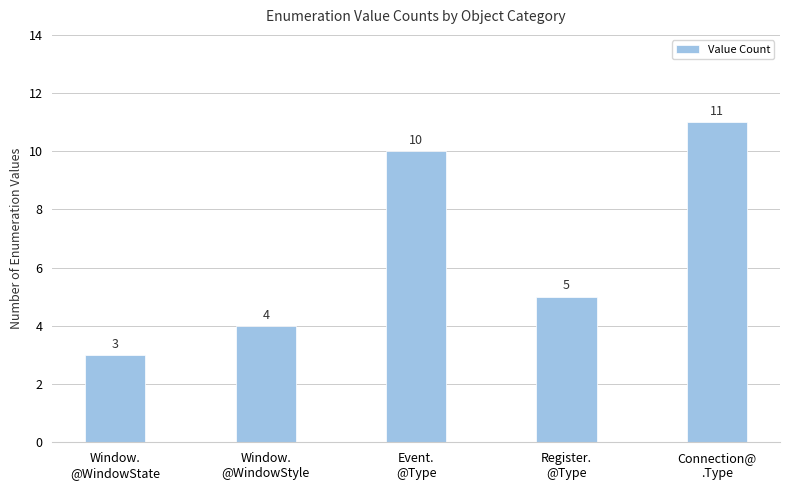

What is the label of the 3rd bar from the left?

Event.
@Type